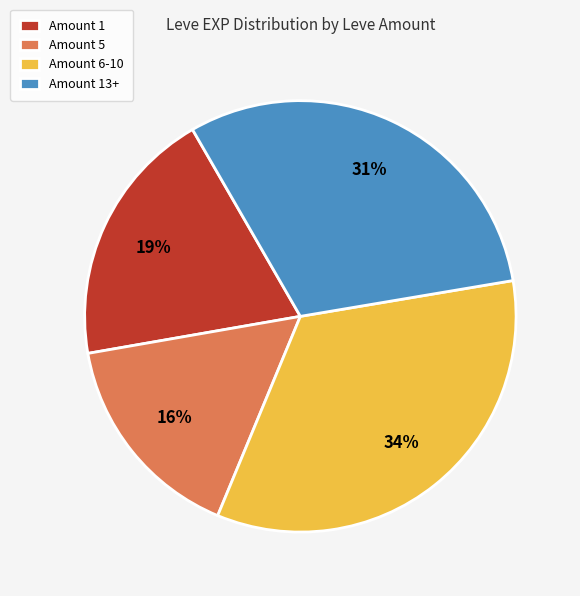

Between Amount 1 and Amount 6-10, which is larger?

Amount 6-10